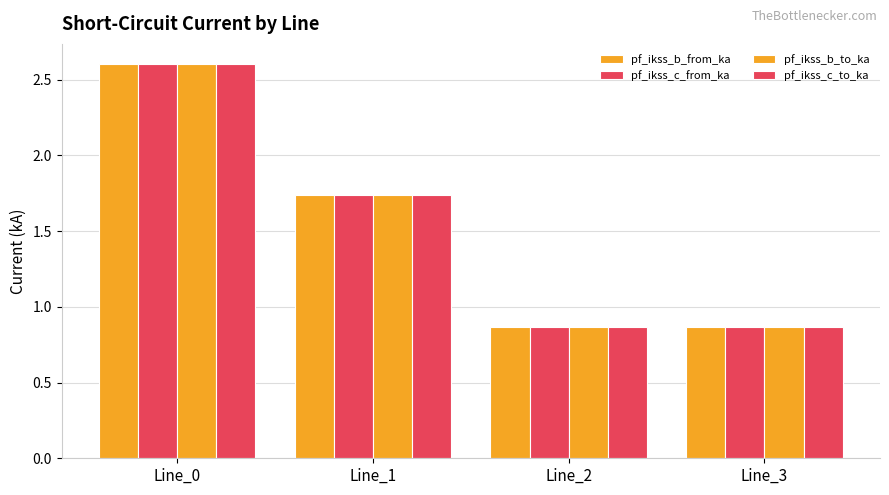

What is the value of the pf_ikss_c_from_ka bar at the 2nd from the left?

1.7